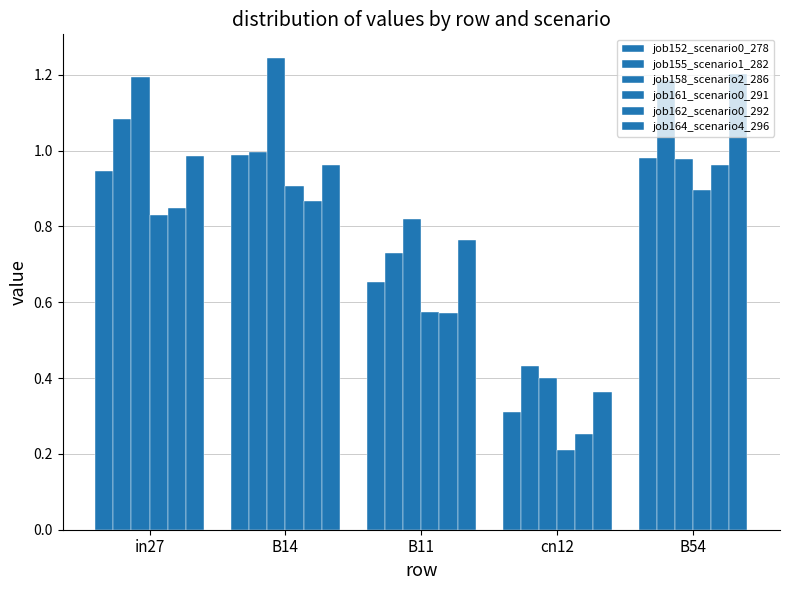

True or false: job164_scenario4_296 has a value of 1.0 at B14.

True